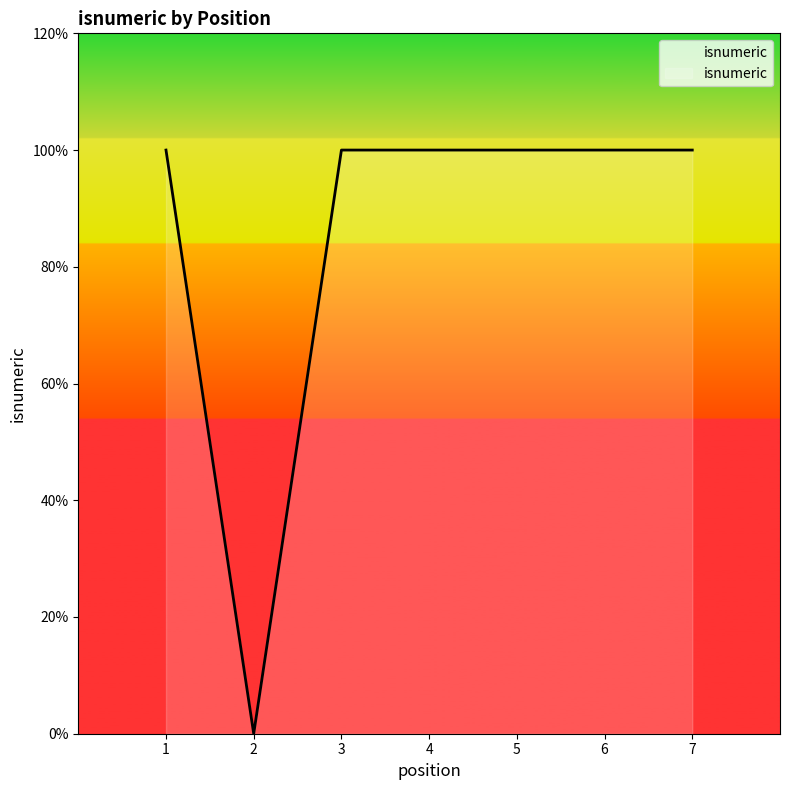

What is the value of the 1st point from the left?

1